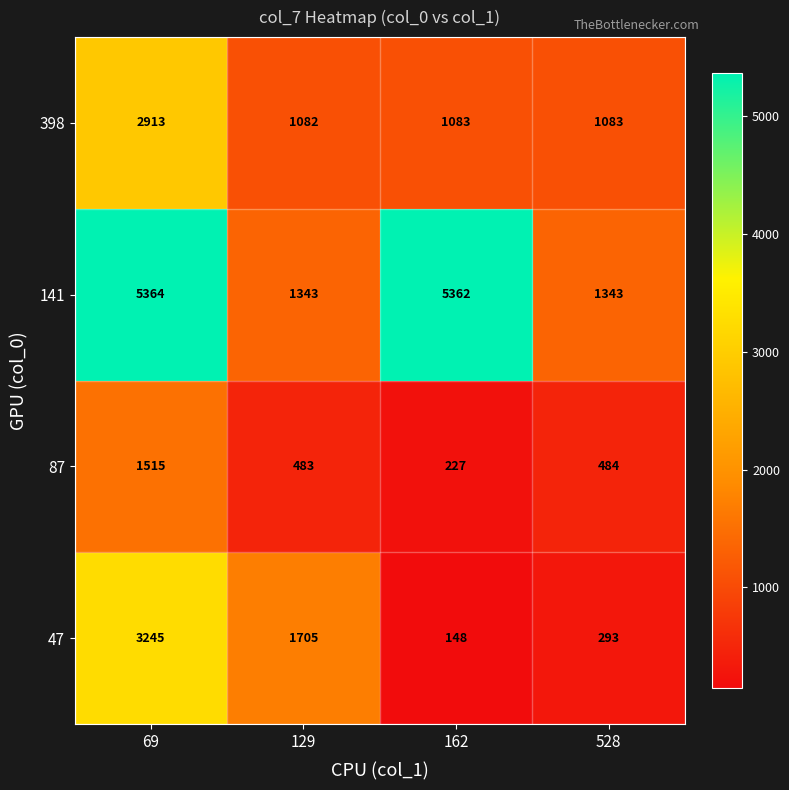

Which series has the largest range (max minus min)?

141